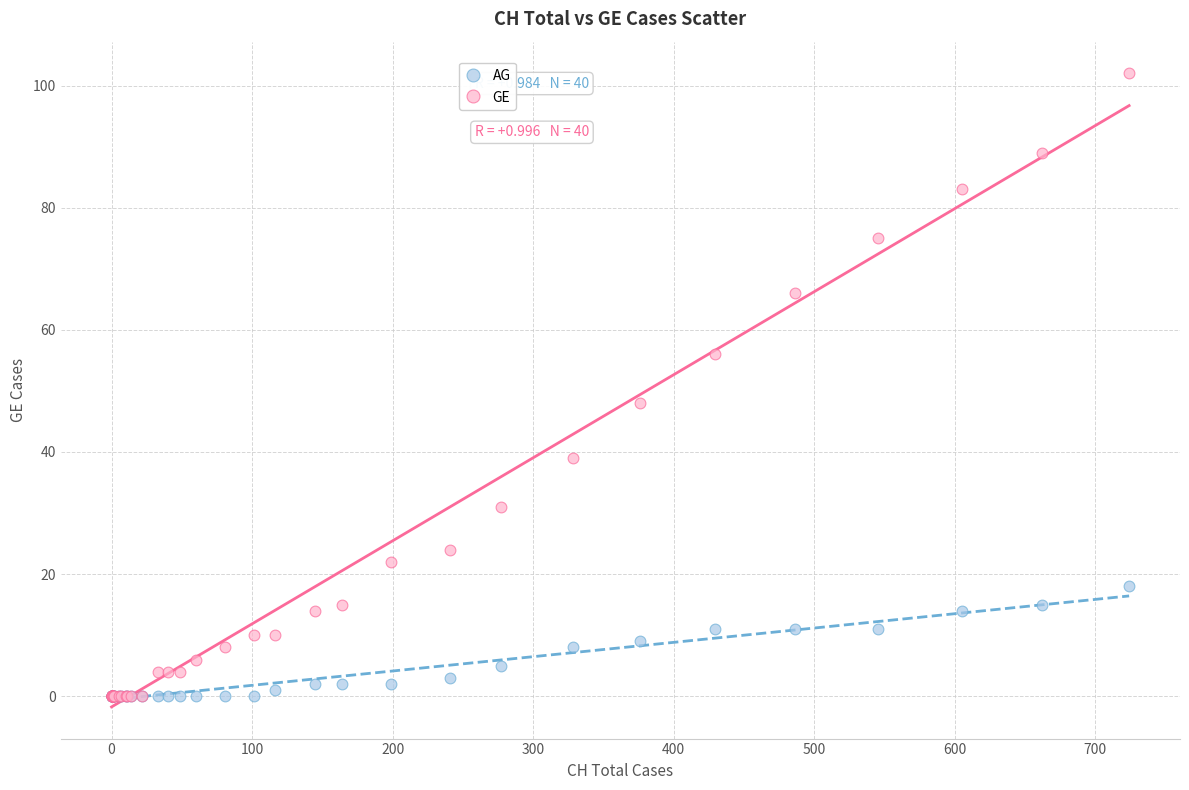

In the GE series, what Y value is closest to 51?

48